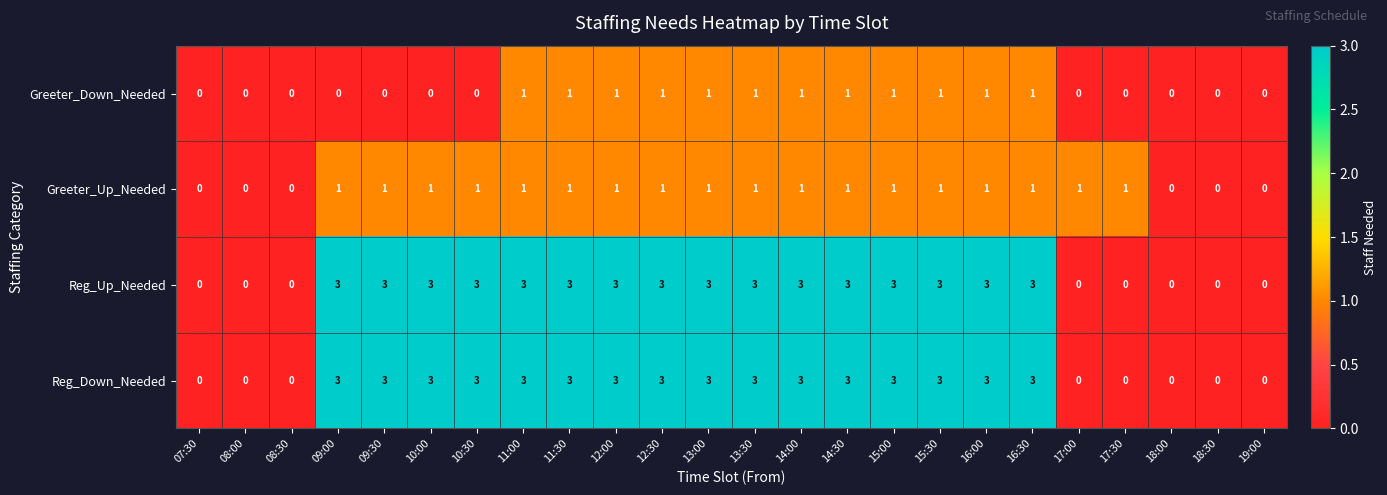

Is it true that Greeter_Down_Needed equals 1 at 16:30?

True